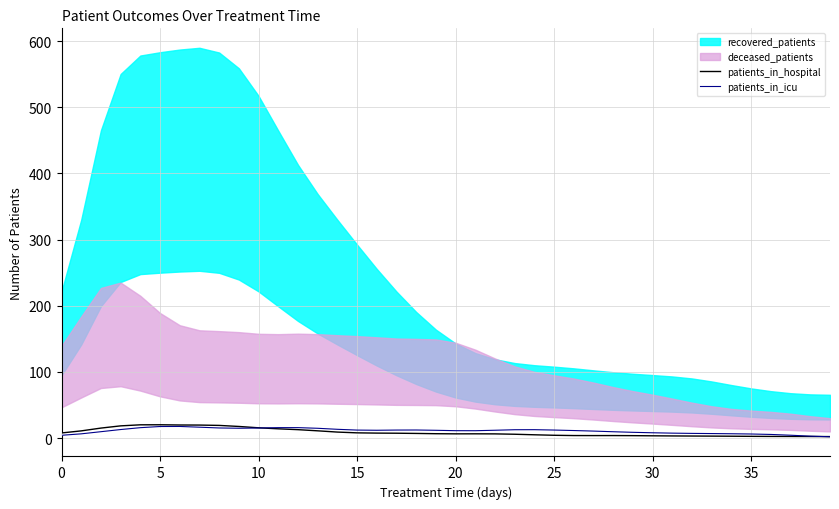

What is the label of the 39th point from the left?

38